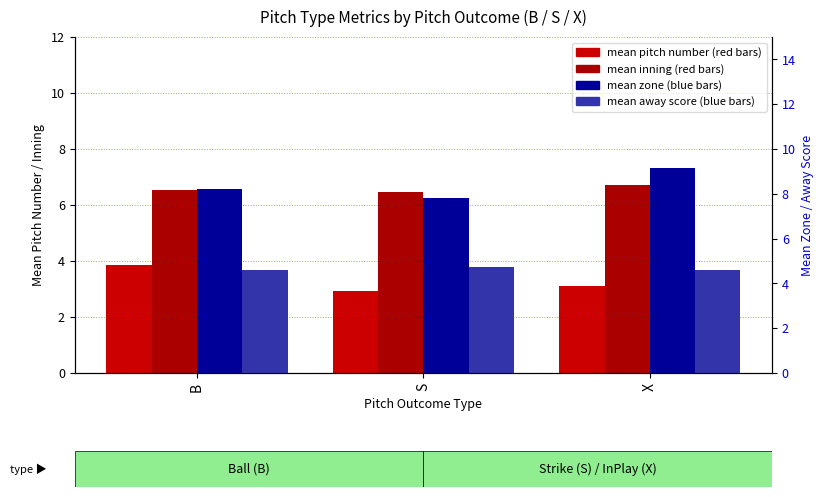

What is the label of the 2nd bar from the left?

S